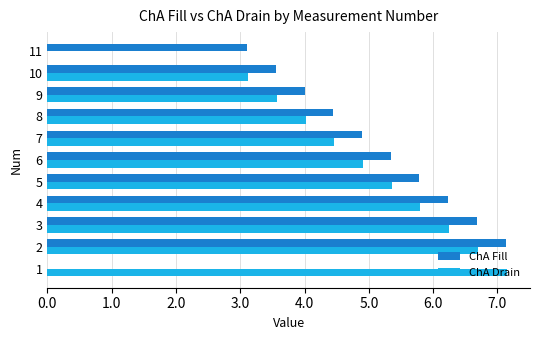

At which category is the sum across all series the highest?

2